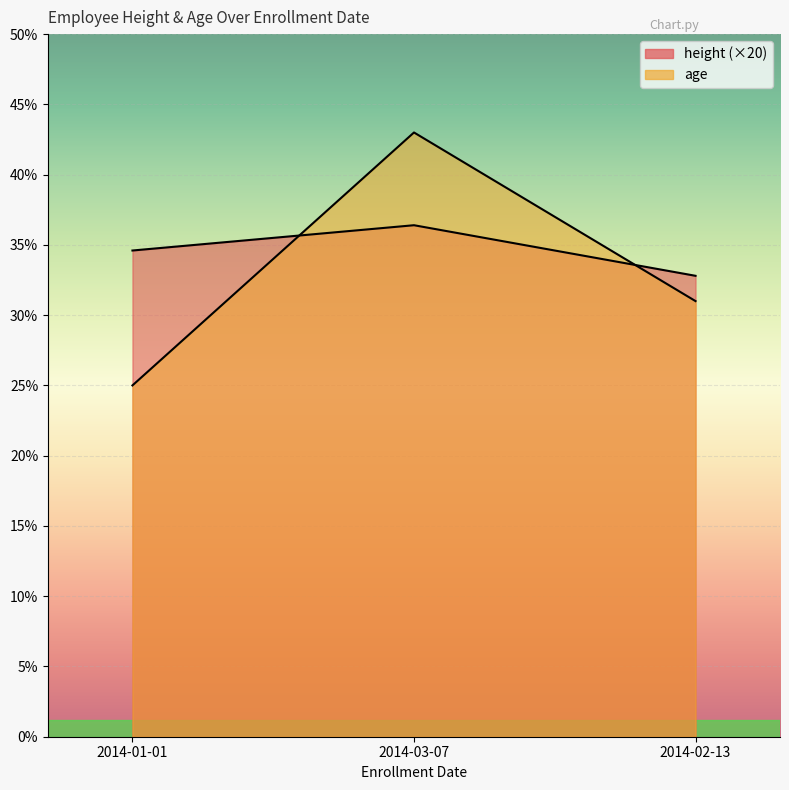

Reading left to right, transcribe all the data shown in this chart.

height: 34.6	36.4	32.8
age: 25.0	43.0	31.0